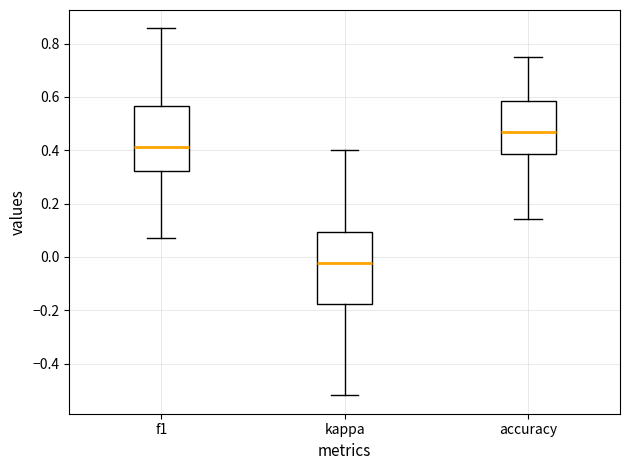

Reading left to right, transcribe this box plot: for each box, give where its median line is, the range the box spans, and where its two whiskers end, as read against the y-axis. The values are not printed on the chart, so give them approximately, as read against the axis.

f1: median 0.42, box 0.32 to 0.56, whiskers 0.08 to 0.86
kappa: median -0.02, box -0.18 to 0.10, whiskers -0.52 to 0.40
accuracy: median 0.46, box 0.38 to 0.58, whiskers 0.14 to 0.76